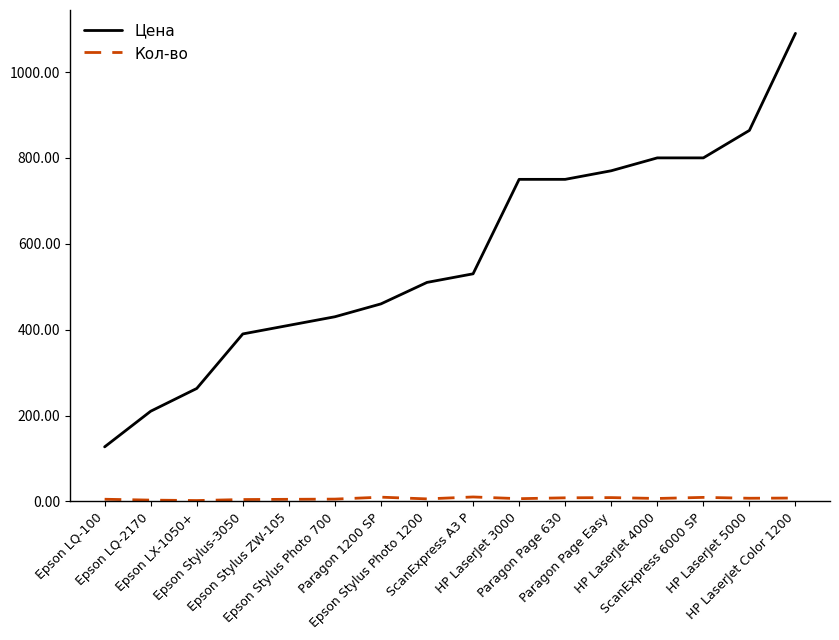

Which series has the largest range (max minus min)?

Цена